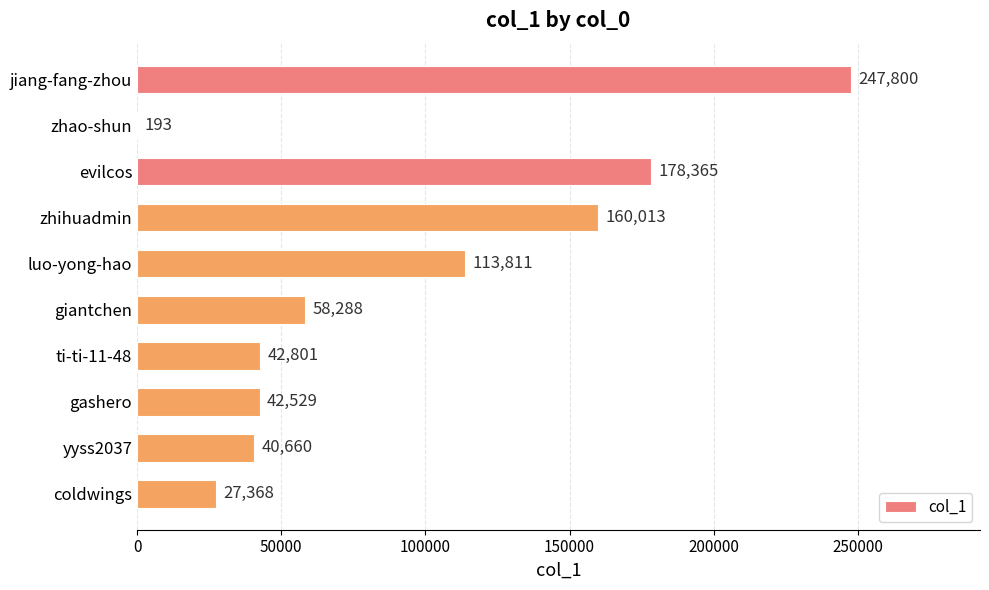

Read the value at coldwings.

27368